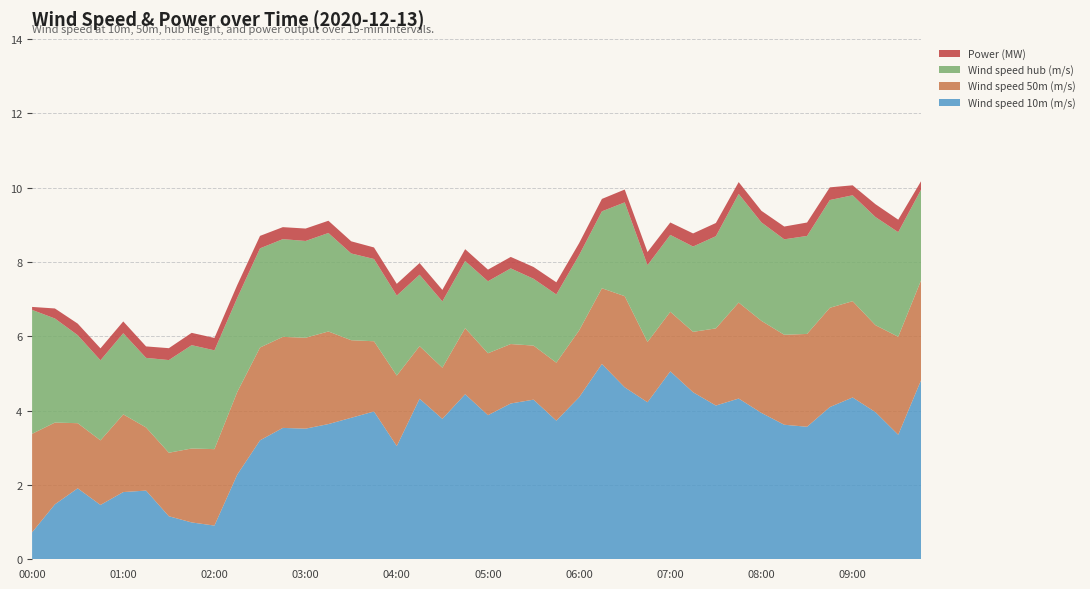

Reading left to right, list all the values displayed in this chart.

Wind speed 10m (m/s): 0.7	1.5	1.9	1.5	1.8	1.8	1.2	1.0	0.9	2.3	3.2	3.5	3.5	3.6	3.8	4.0	3.0	4.3	3.8	4.4	3.9	4.2	4.3	3.7	4.4	5.3	4.6	4.2	5.1	4.5	4.1	4.3	3.9	3.6	3.6	4.1	4.4	4.0	3.4	4.8
Wind speed 50m (m/s): 2.6	2.2	1.8	1.7	2.1	1.7	1.7	2.0	2.1	2.2	2.5	2.4	2.4	2.5	2.1	1.9	1.9	1.4	1.4	1.8	1.7	1.6	1.5	1.6	1.8	2.0	2.5	1.6	1.6	1.6	2.1	2.6	2.5	2.4	2.5	2.7	2.6	2.3	2.6	2.7
Wind speed hub (m/s): 3.3	2.8	2.4	2.2	2.2	1.9	2.5	2.8	2.7	2.5	2.7	2.6	2.6	2.6	2.3	2.2	2.2	1.9	1.8	1.8	1.9	2.0	1.8	1.8	2.0	2.1	2.5	2.1	2.1	2.3	2.5	2.9	2.6	2.6	2.6	2.9	2.8	2.9	2.8	2.4
Power (MW): 0.1	0.3	0.3	0.3	0.3	0.3	0.3	0.3	0.3	0.3	0.3	0.3	0.3	0.3	0.3	0.3	0.3	0.3	0.3	0.3	0.3	0.3	0.3	0.3	0.3	0.3	0.3	0.4	0.3	0.4	0.4	0.3	0.3	0.3	0.4	0.3	0.3	0.3	0.3	0.2